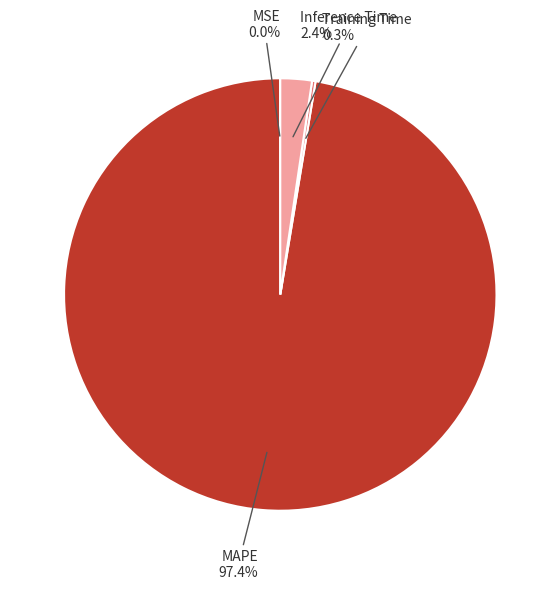

Is MAPE the majority of the pie?

Yes